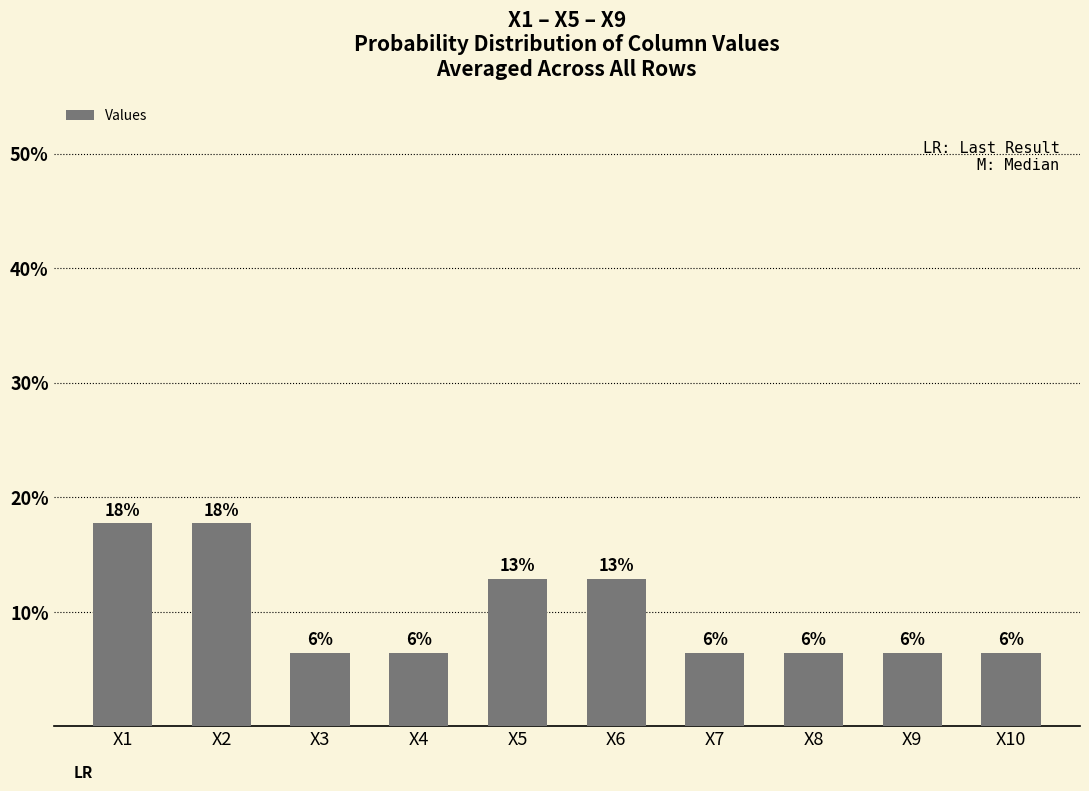

What is the change in value from X1 to X10?

-11.3